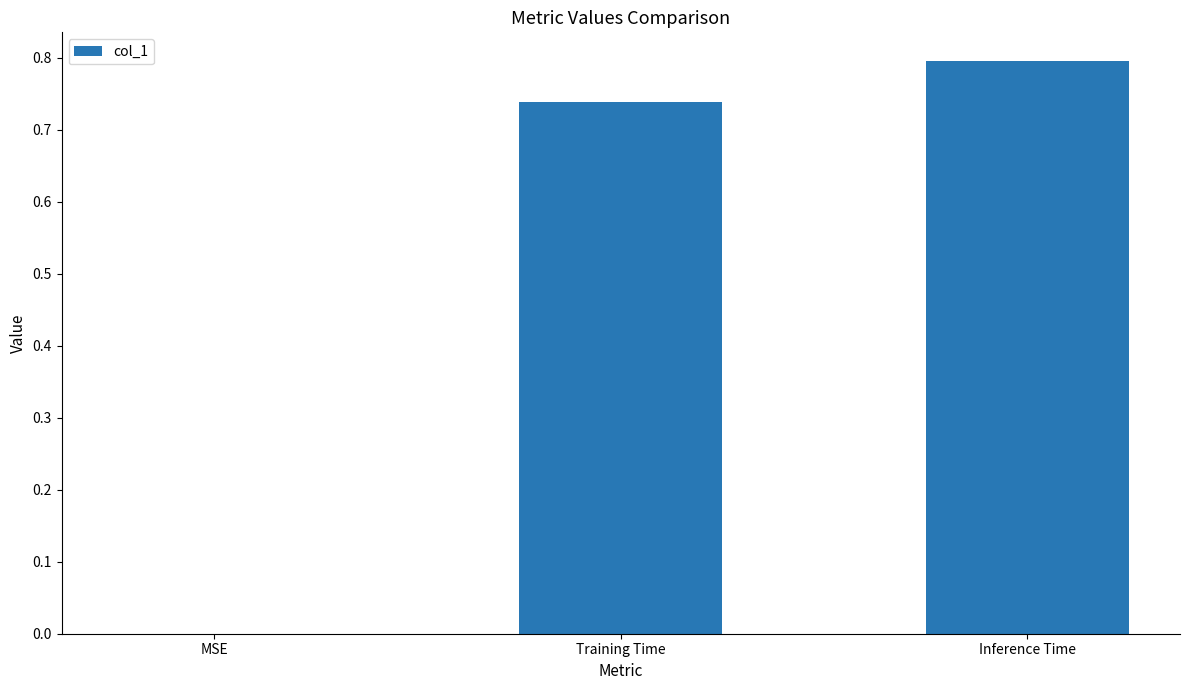

Is it true that the value at Training Time is 0.2?

False